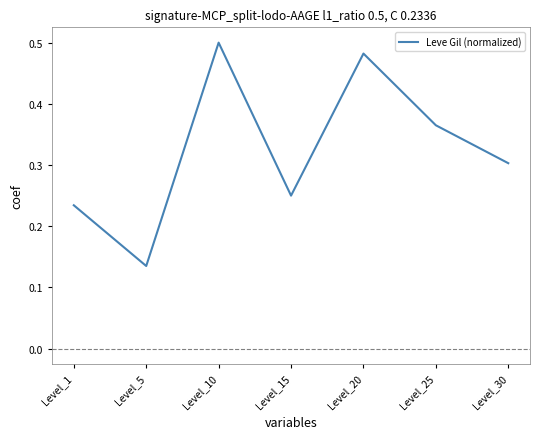

True or false: the data shows 0.3 at Level_30.

True